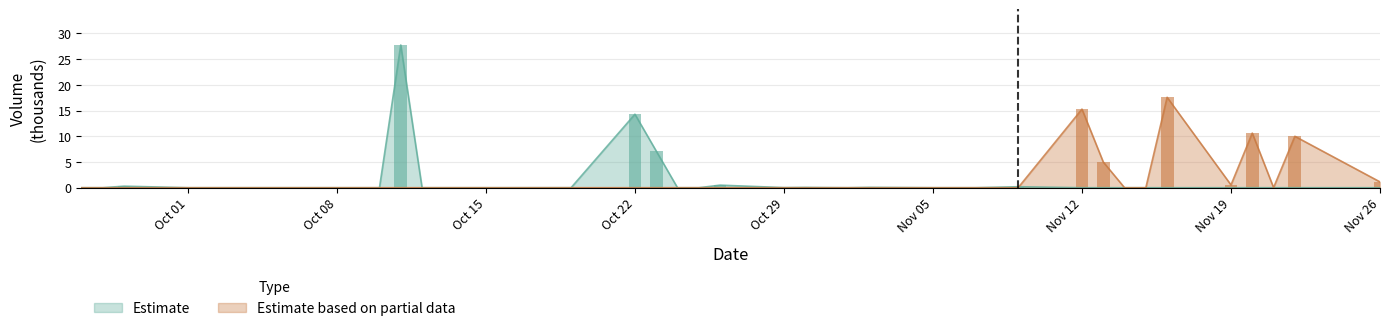

True or false: Estimate has a value of 0.0 at 2018-11-14.

True